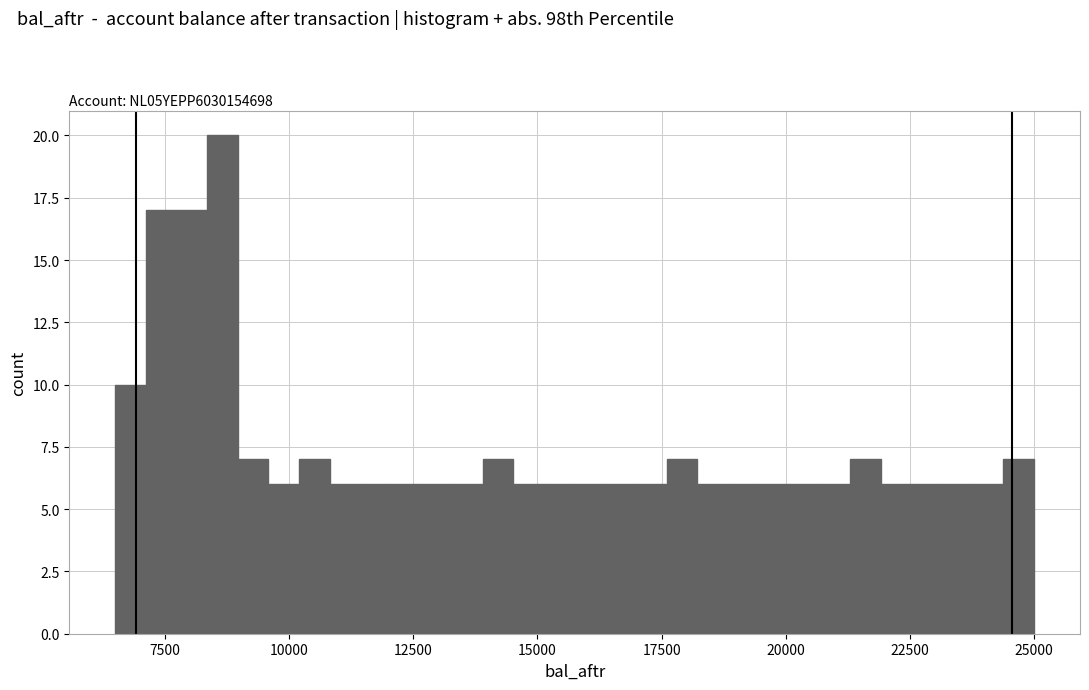

Read against the x-axis, roughly where is the centre of the tallest bar?

8500